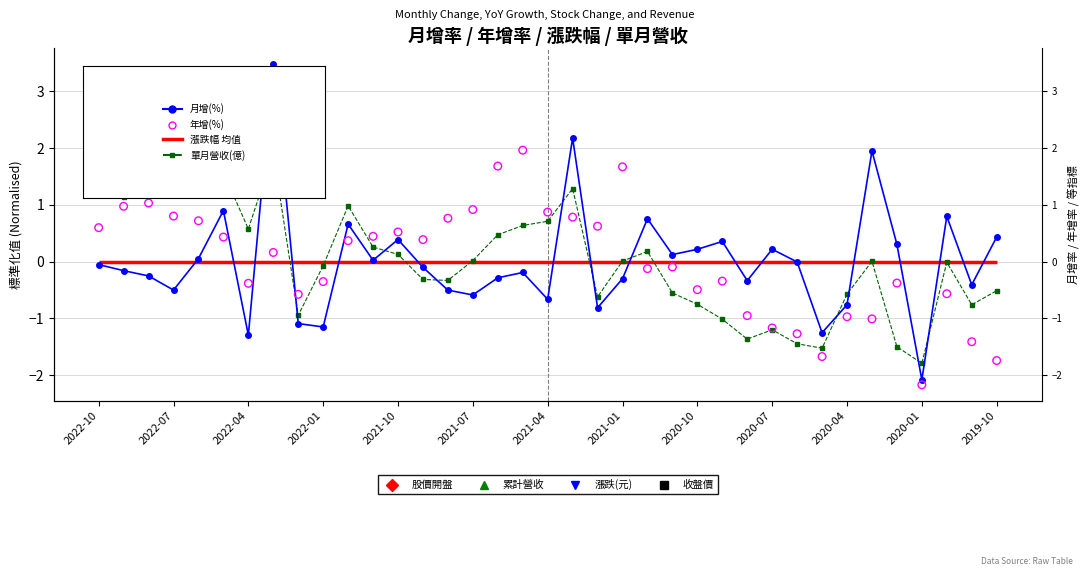

Is the value of 月增(%) at 2022-04 greater than the value of 單月營收(億) at 29?

Yes